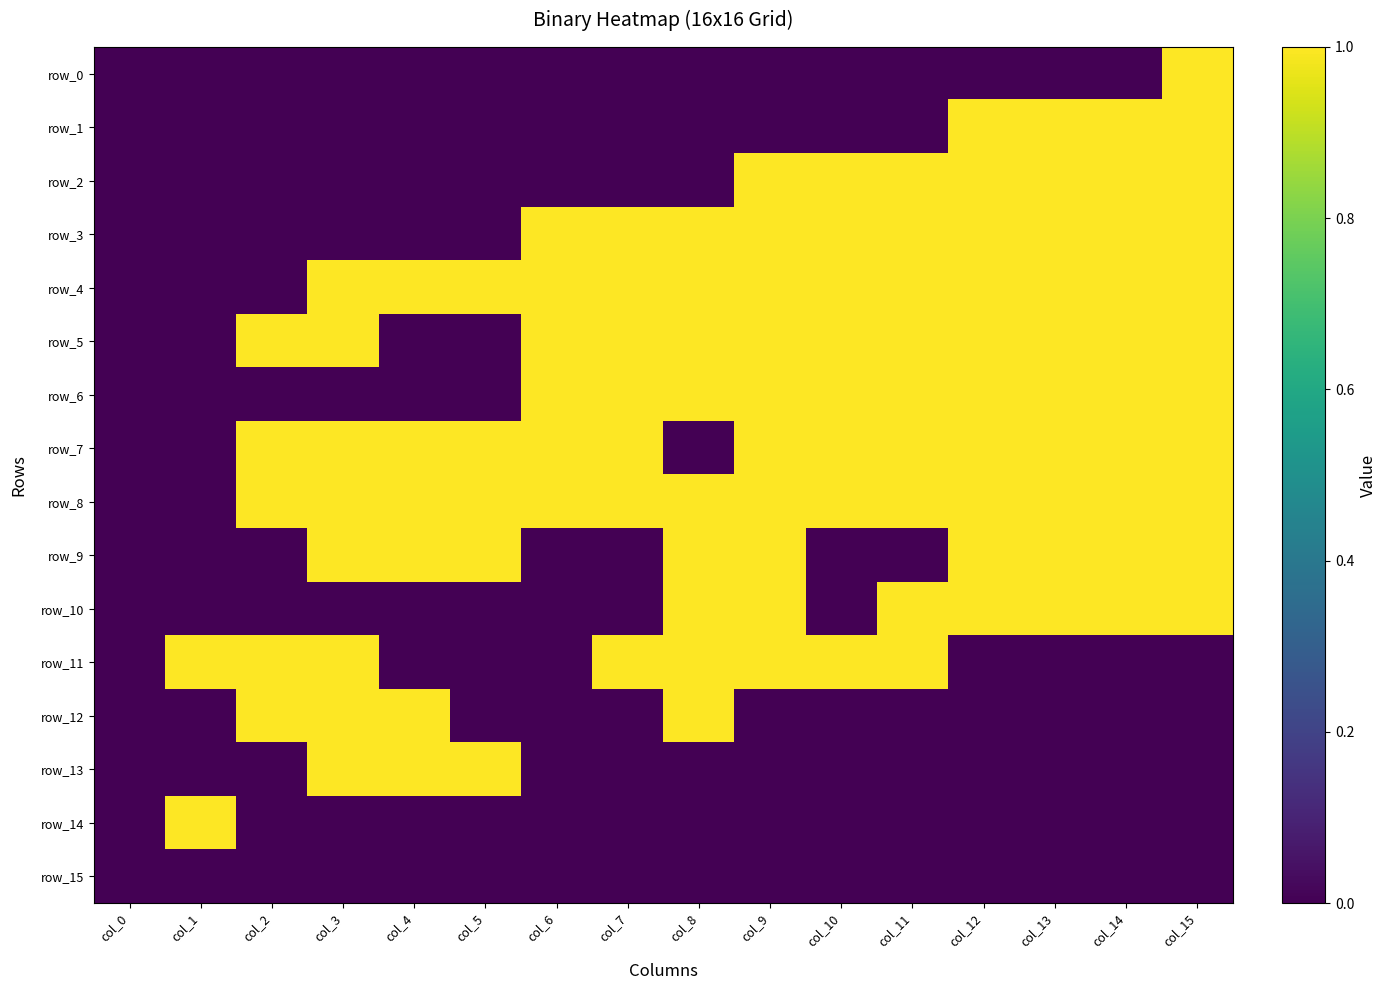

What is the approximate value of row_4 at col_7?

1